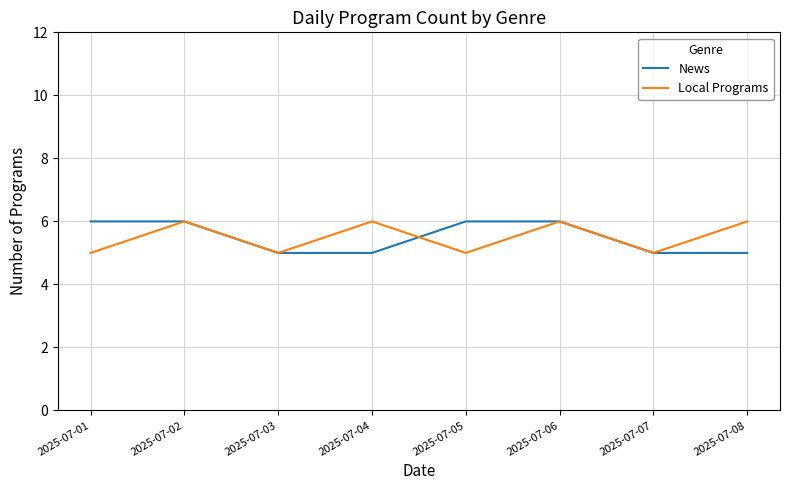

What is the minimum value shown in the chart?

5